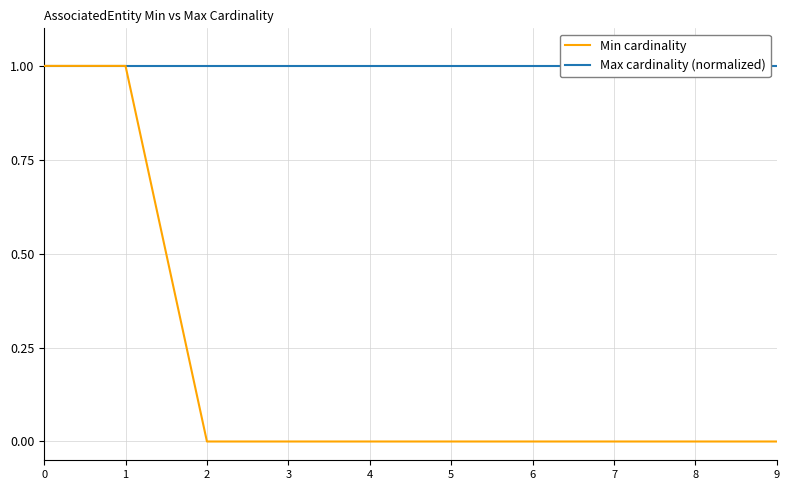

The value of Min cardinality at 8 is 0. True or false?

True